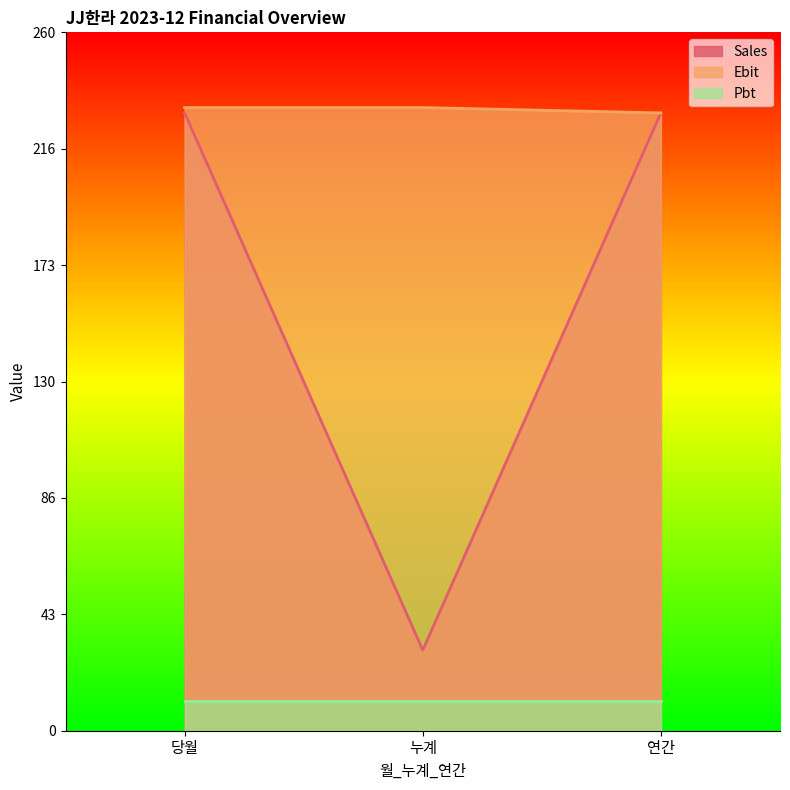

Which series has the largest total across all categories?

Ebit